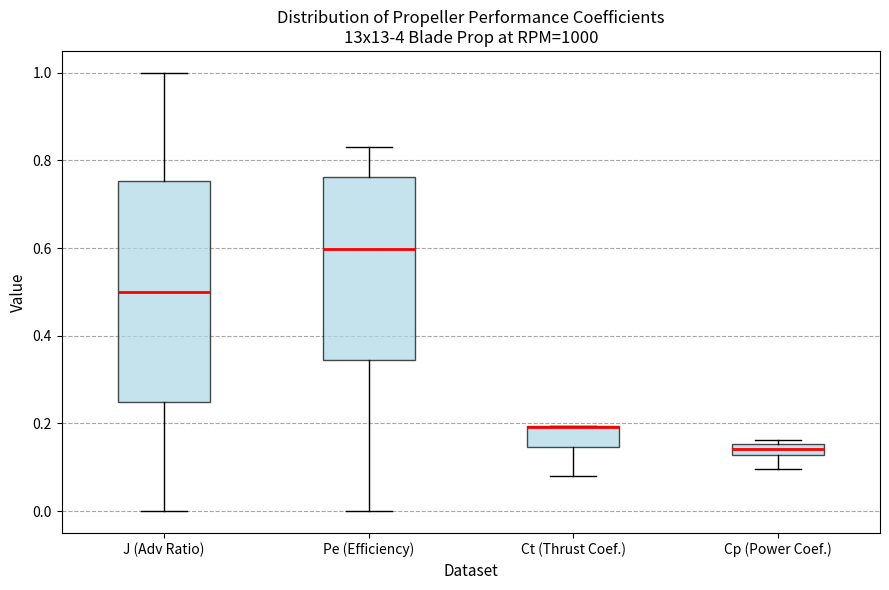

Where is the lower edge of the box for Pe (Efficiency) on the y-axis? The values are not printed on the chart, so give them approximately, as read against the axis.

0.34